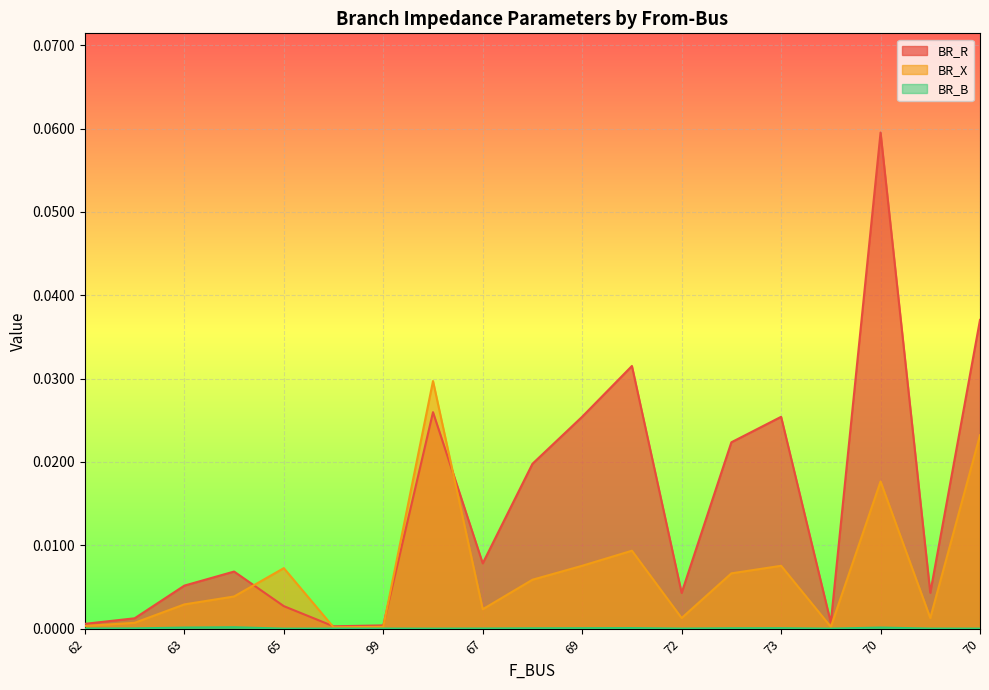

List the series in order of their overall mean, highest first.

BR_R, BR_X, BR_B